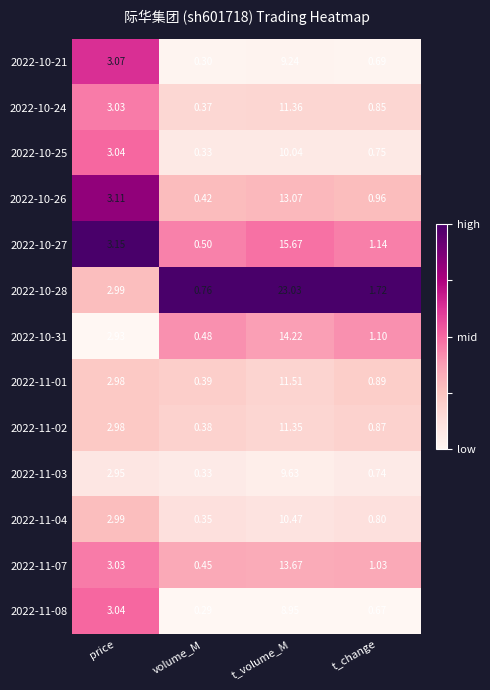

How many categories are shown in the chart?

4